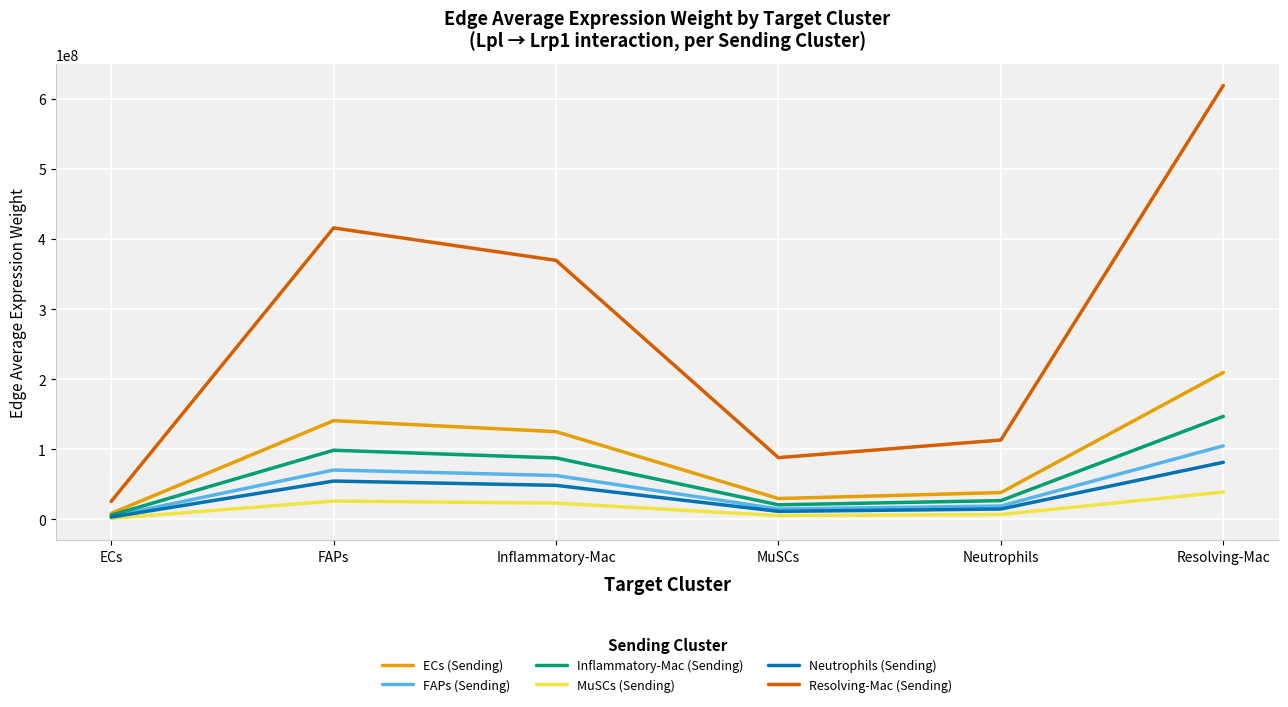

Which series has the widest spread of values?

Resolving-Mac (Sending)